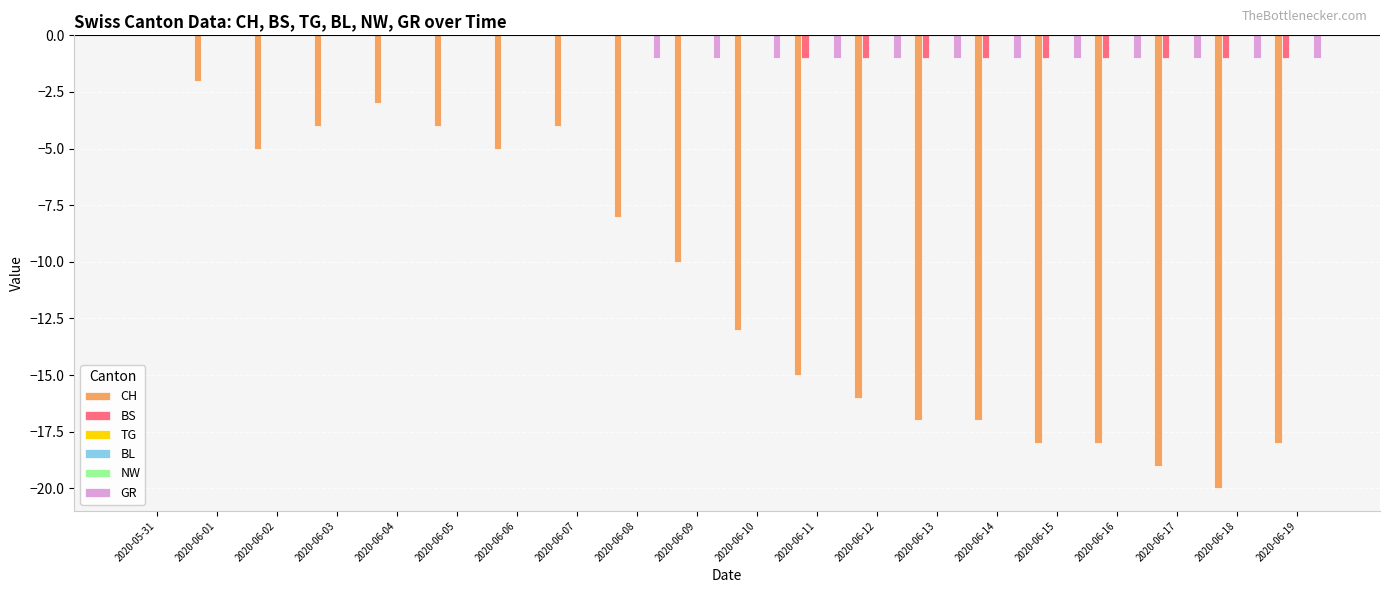

Which series changed the most between 2020-06-05 and 2020-06-15?

CH